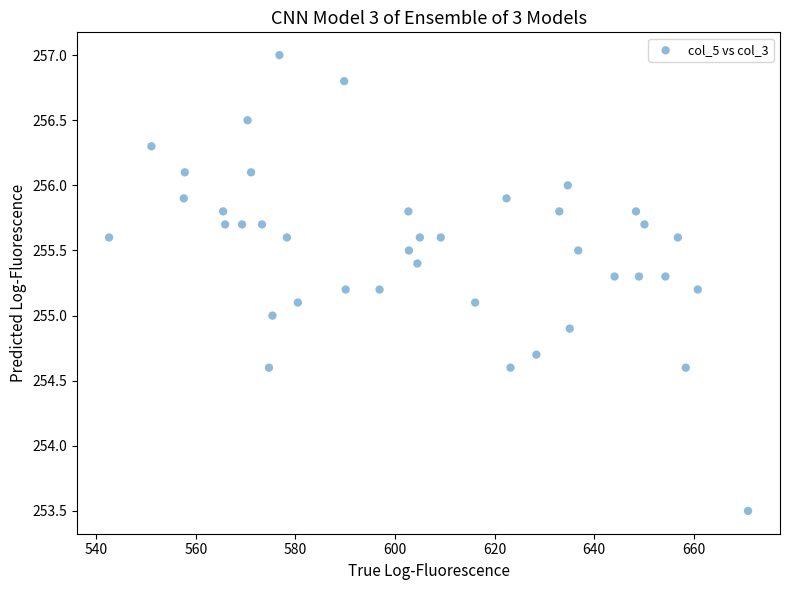

What is the range of X values (max minus min)?

128.3